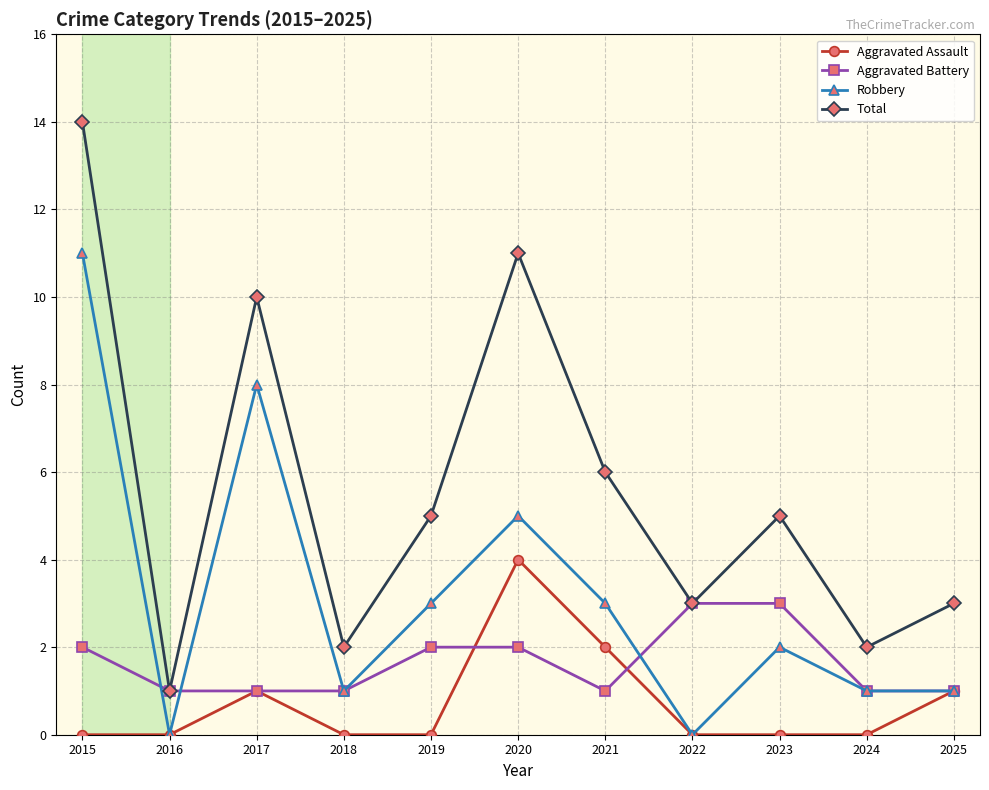

Reading left to right, list all the values displayed in this chart.

Aggravated Assault: 0	0	1	0	0	4	2	0	0	0	1
Aggravated Battery: 2	1	1	1	2	2	1	3	3	1	1
Robbery: 11	0	8	1	3	5	3	0	2	1	1
Total: 14	1	10	2	5	11	6	3	5	2	3